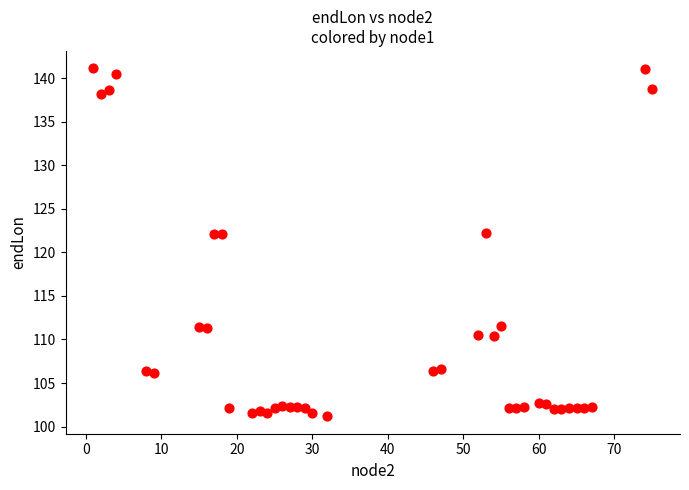

What is the range of X values (max minus min)?

74.0